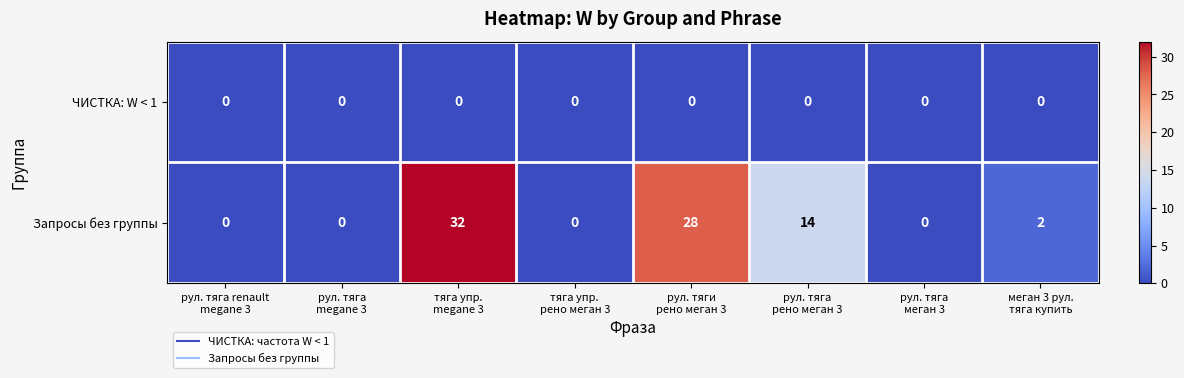

Which series has the largest total across all categories?

Запросы без группы